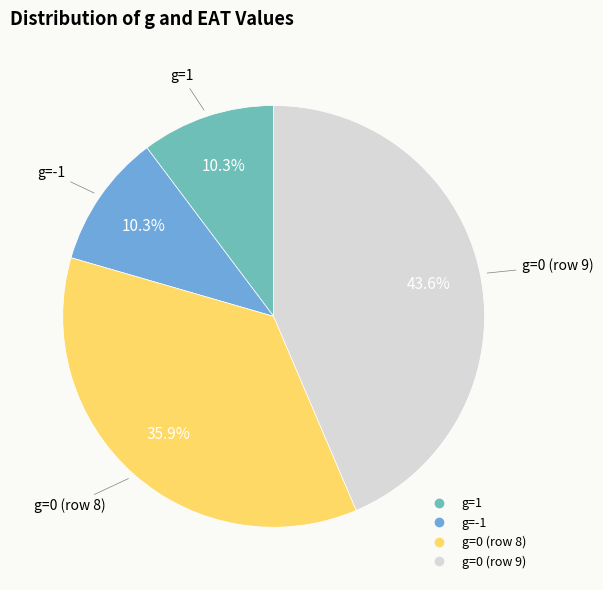

Does any single category account for the majority?

No